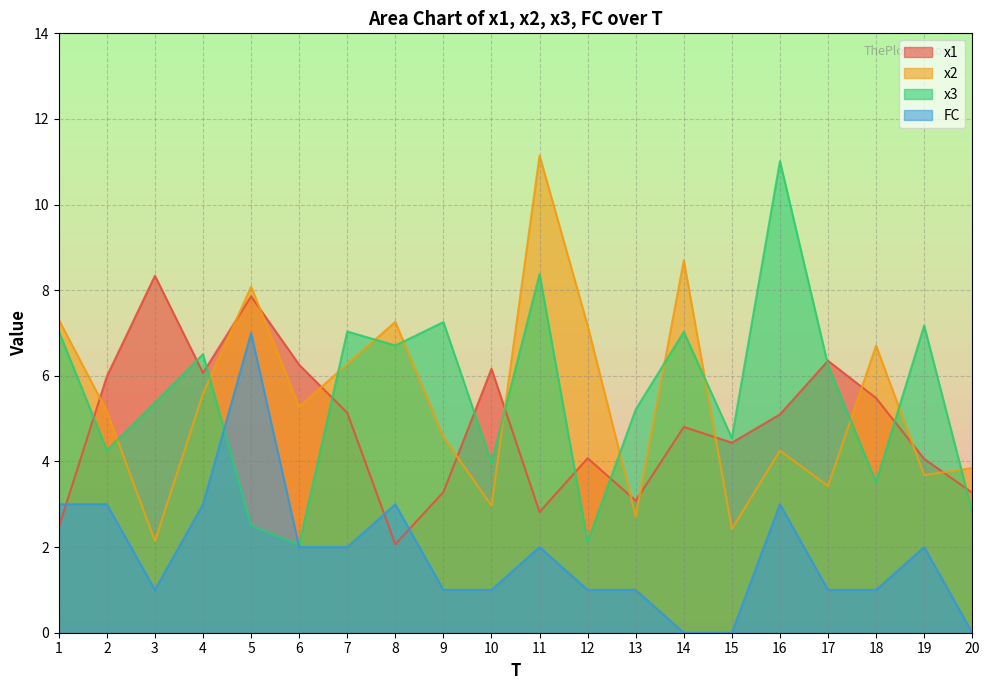

The value of x1 at 5 is 7.9. True or false?

True